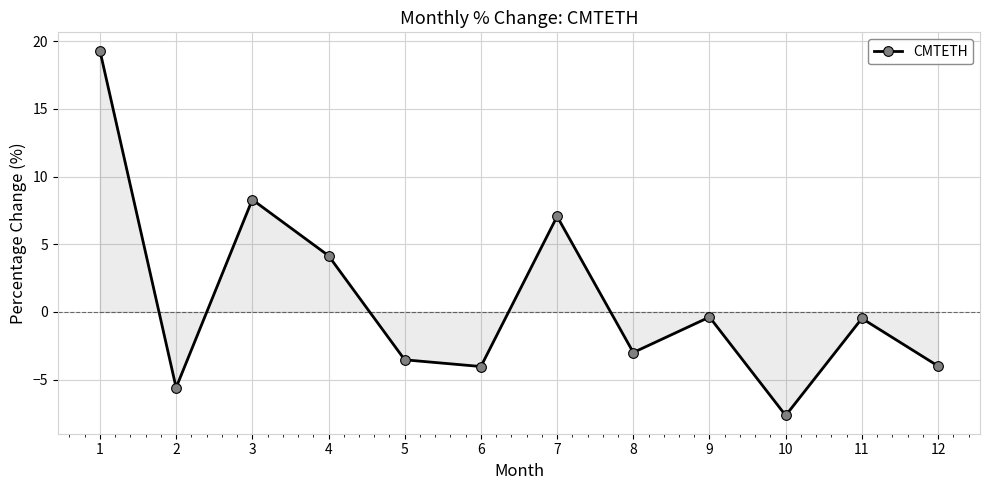

How many values exceed 0?

4